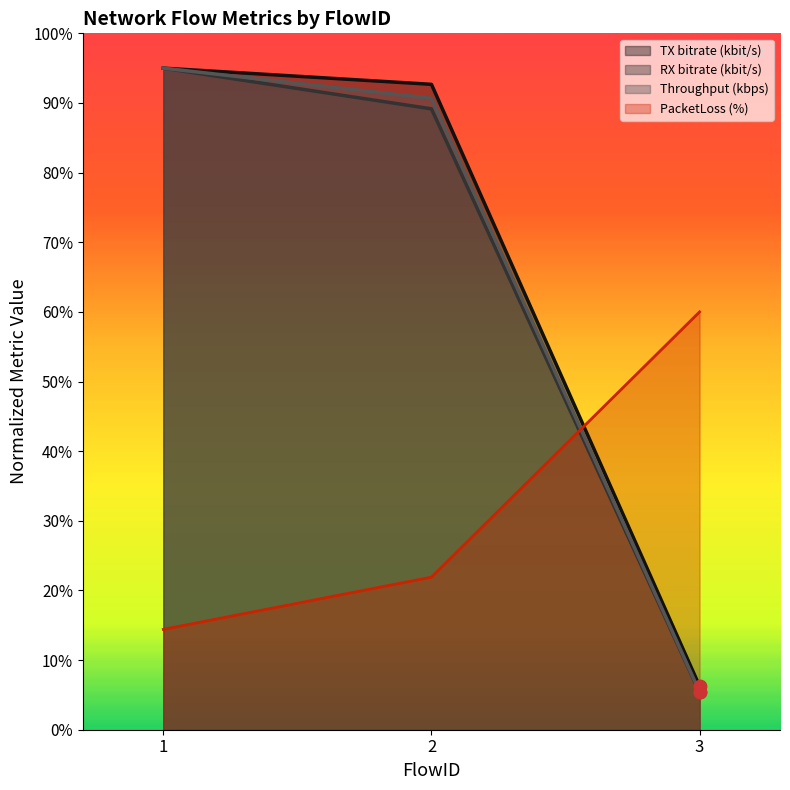

Which series has the largest total across all categories?

TX bitrate (kbit/s)